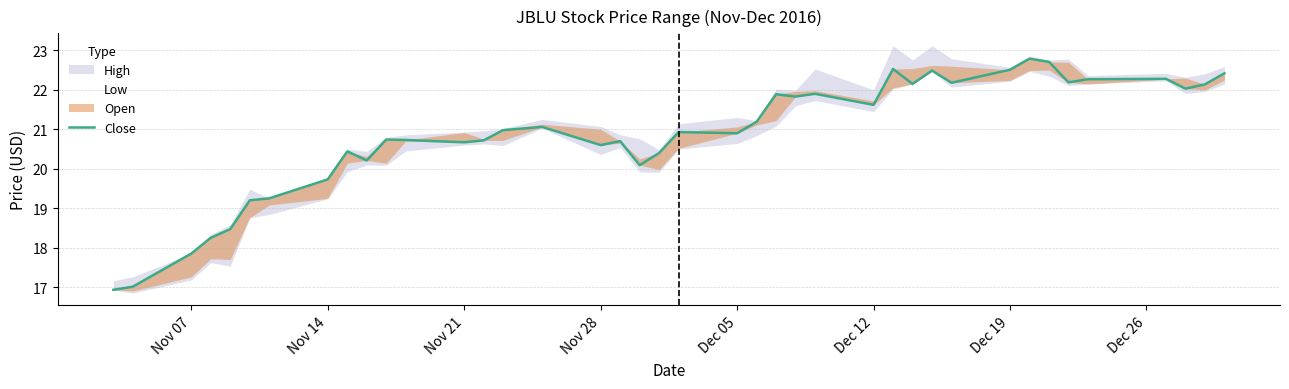

What is the difference between the second highest and minimum values?

5.8